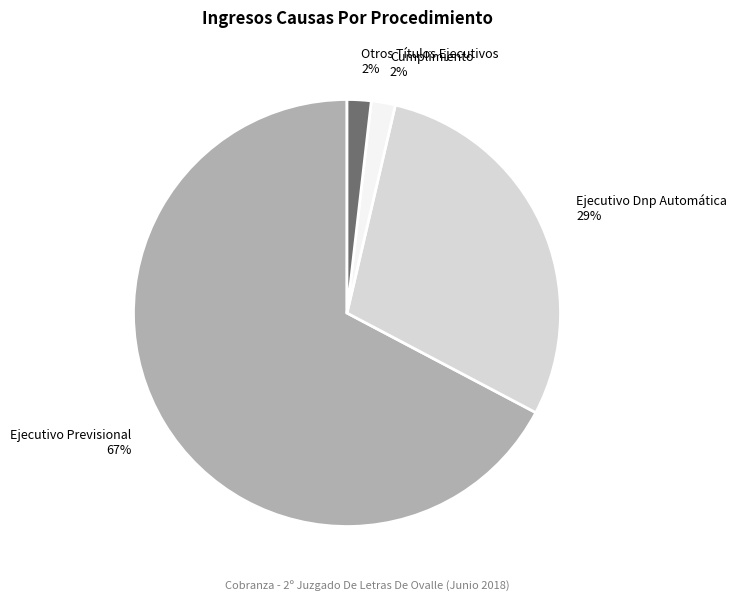

What is the ratio of the value at Otros Títulos Ejecutivos to the value at Cumplimiento?

1.0